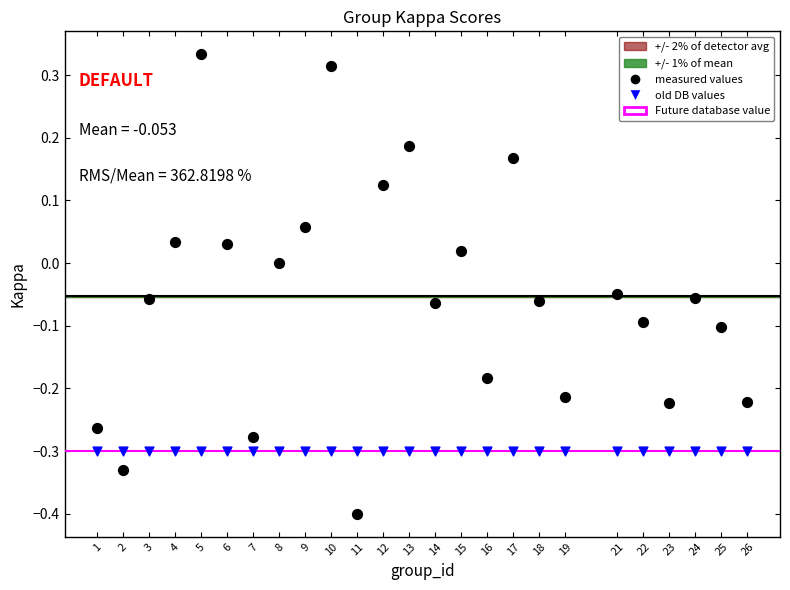

Which series reaches the minimum Y coordinate?

measured values